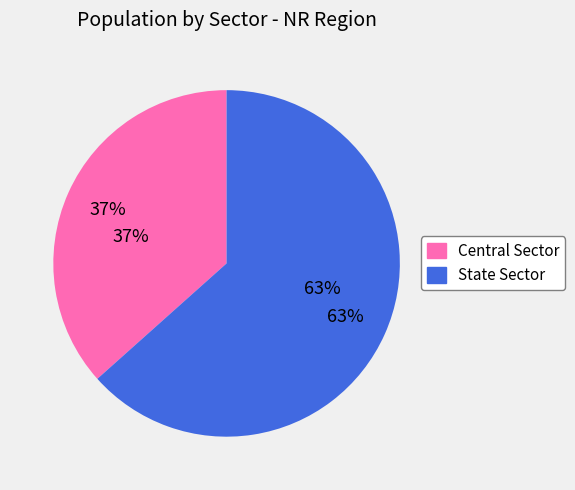

Is it true that Central Sector is 37% of the pie?

True